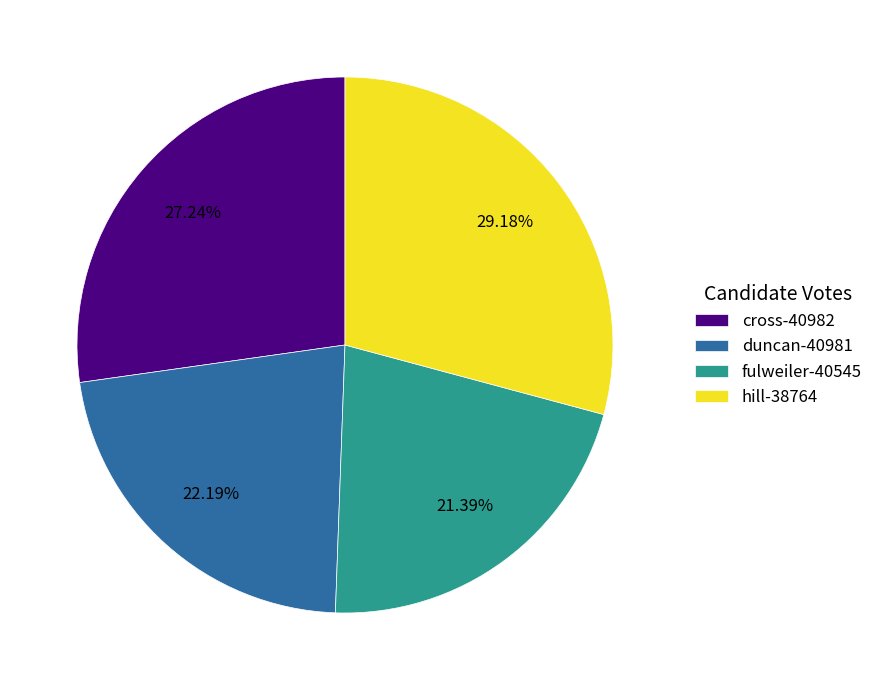

Rank the categories by value from highest to lowest.

hill-38764, cross-40982, duncan-40981, fulweiler-40545